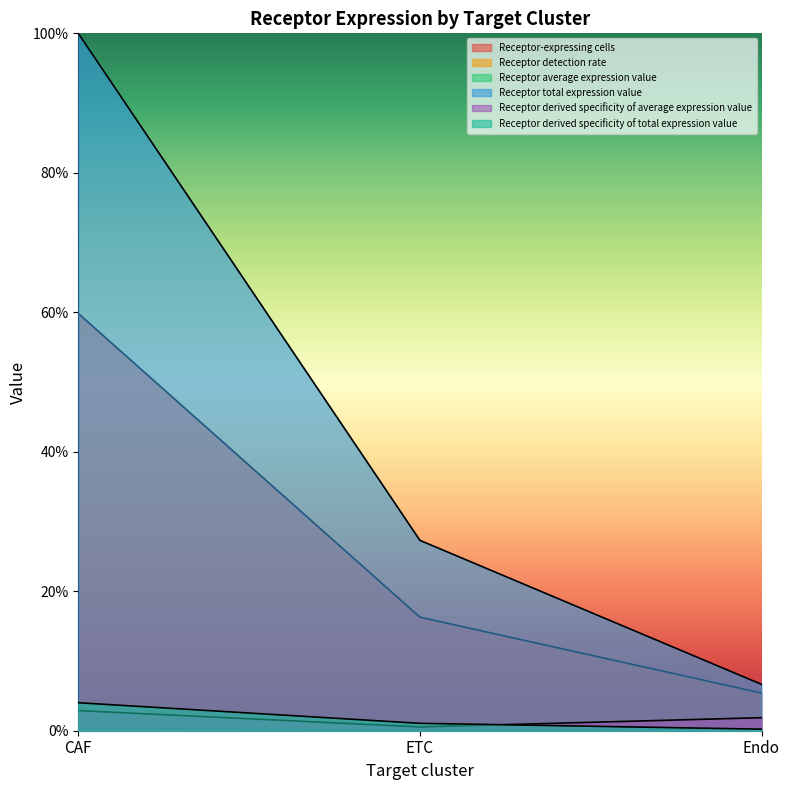

How many categories are shown in the chart?

3